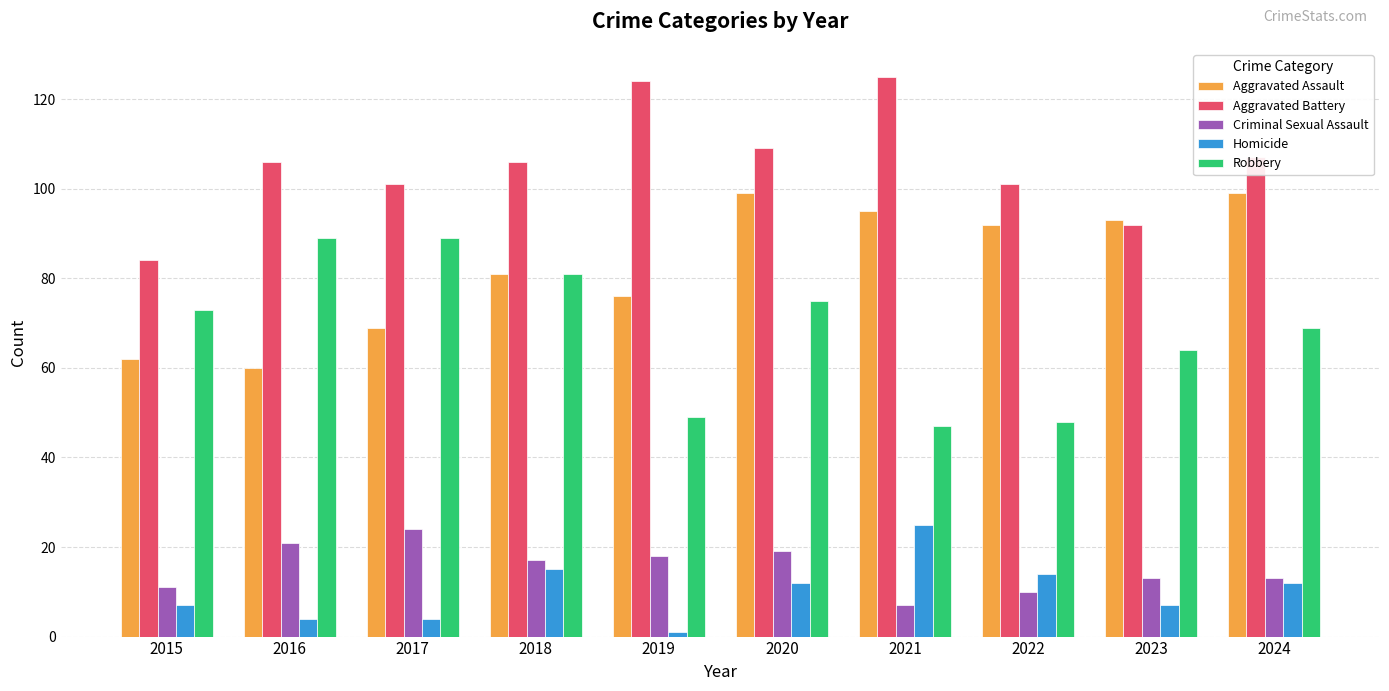

Reading left to right, list all the values displayed in this chart.

Aggravated Assault: 62	60	69	81	76	99	95	92	93	99
Aggravated Battery: 84	106	101	106	124	109	125	101	92	107
Criminal Sexual Assault: 11	21	24	17	18	19	7	10	13	13
Homicide: 7	4	4	15	1	12	25	14	7	12
Robbery: 73	89	89	81	49	75	47	48	64	69